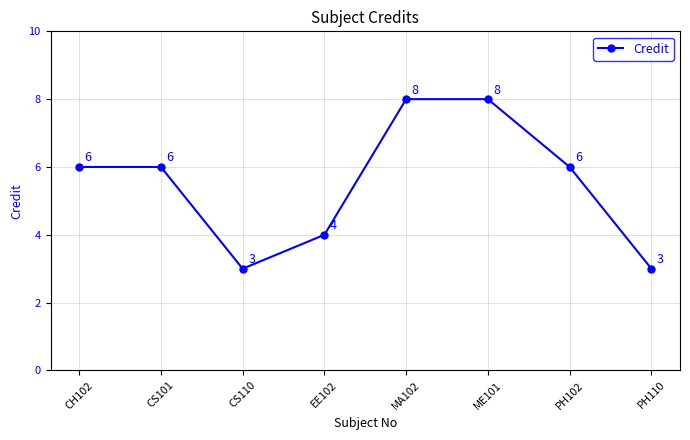

What value does the data have at CS101?

6